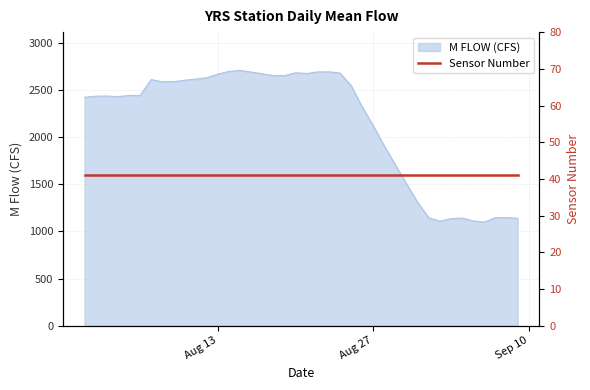

Is it true that the value at 2019-09-02 is 1110?

True